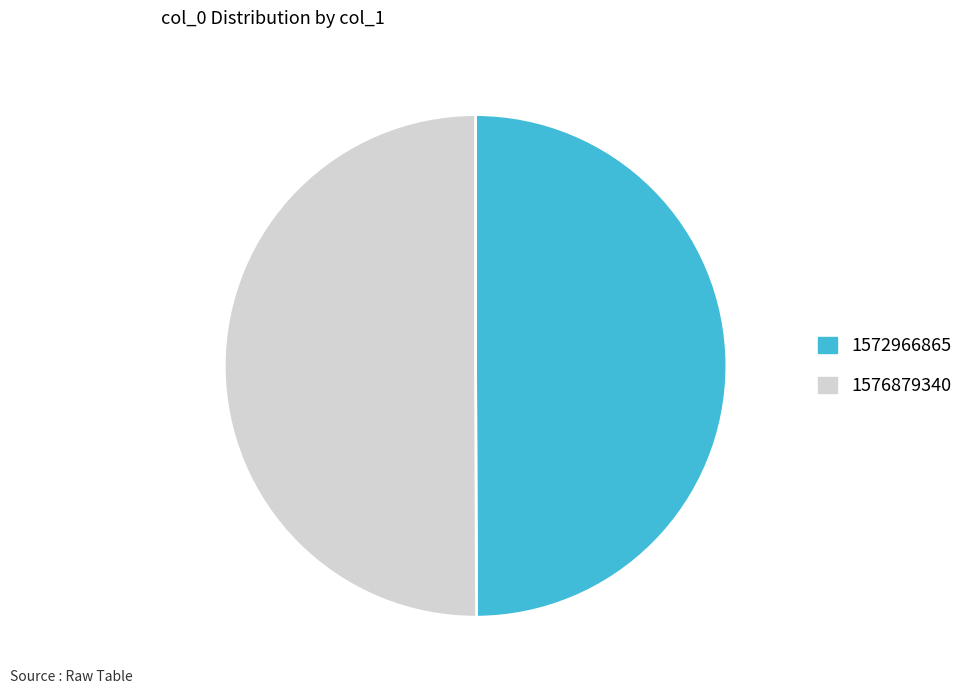

Do 1572966865 and 1576879340 together represent more than half of the pie?

Yes